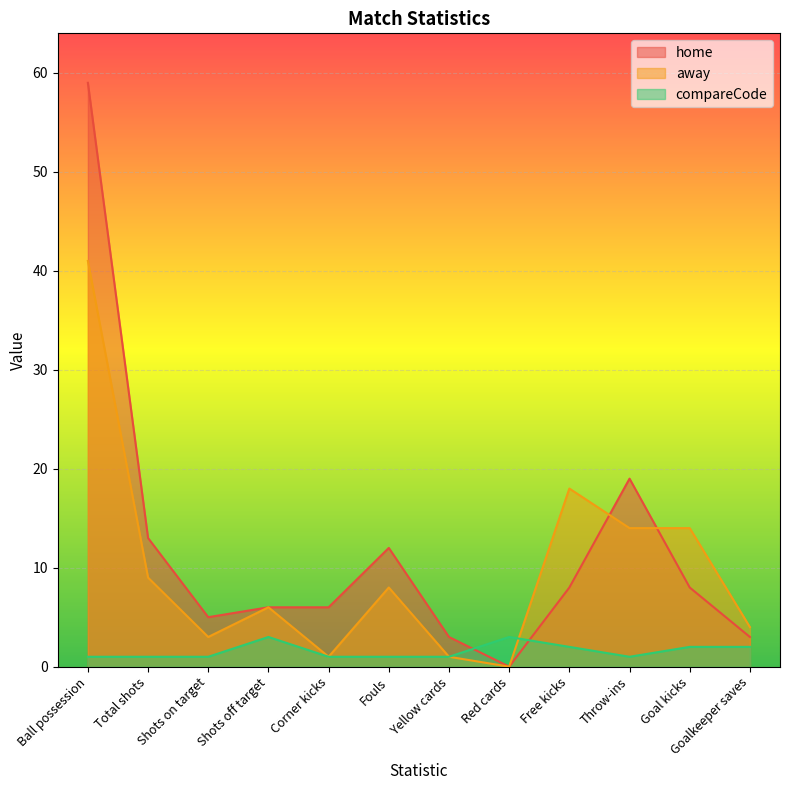

True or false: away and home cross at least once.

True